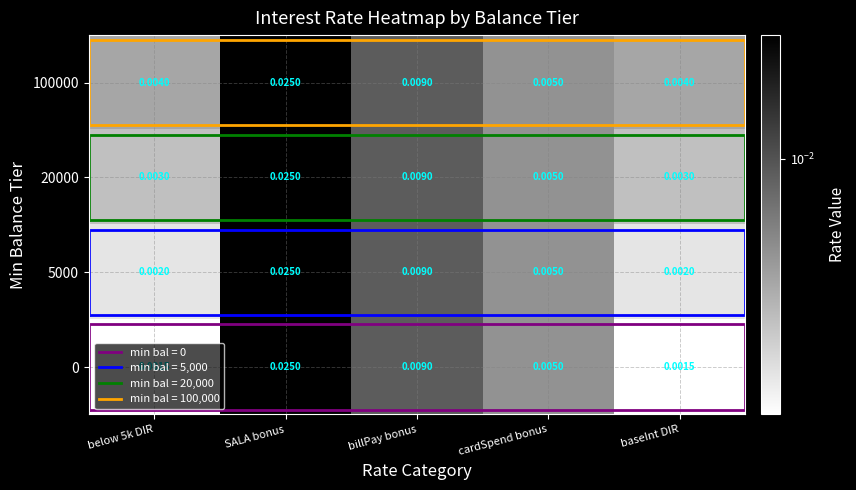

The 100000 series shows 0.0 at baseInt DIR. True or false?

False